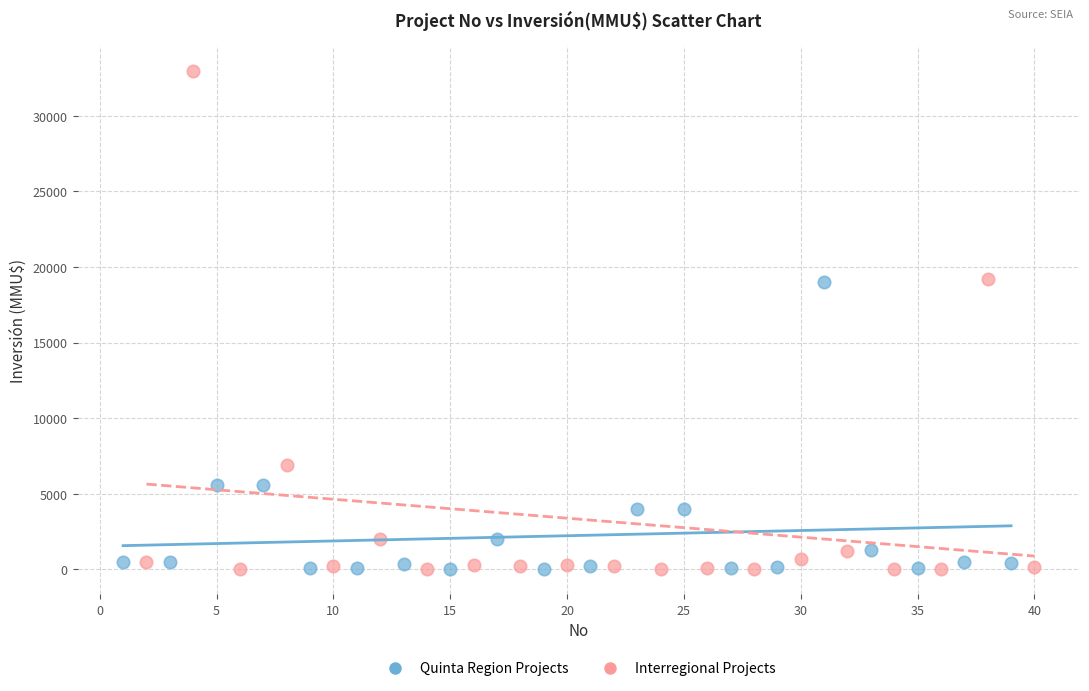

Which series contains the highest Y value?

Interregional Projects